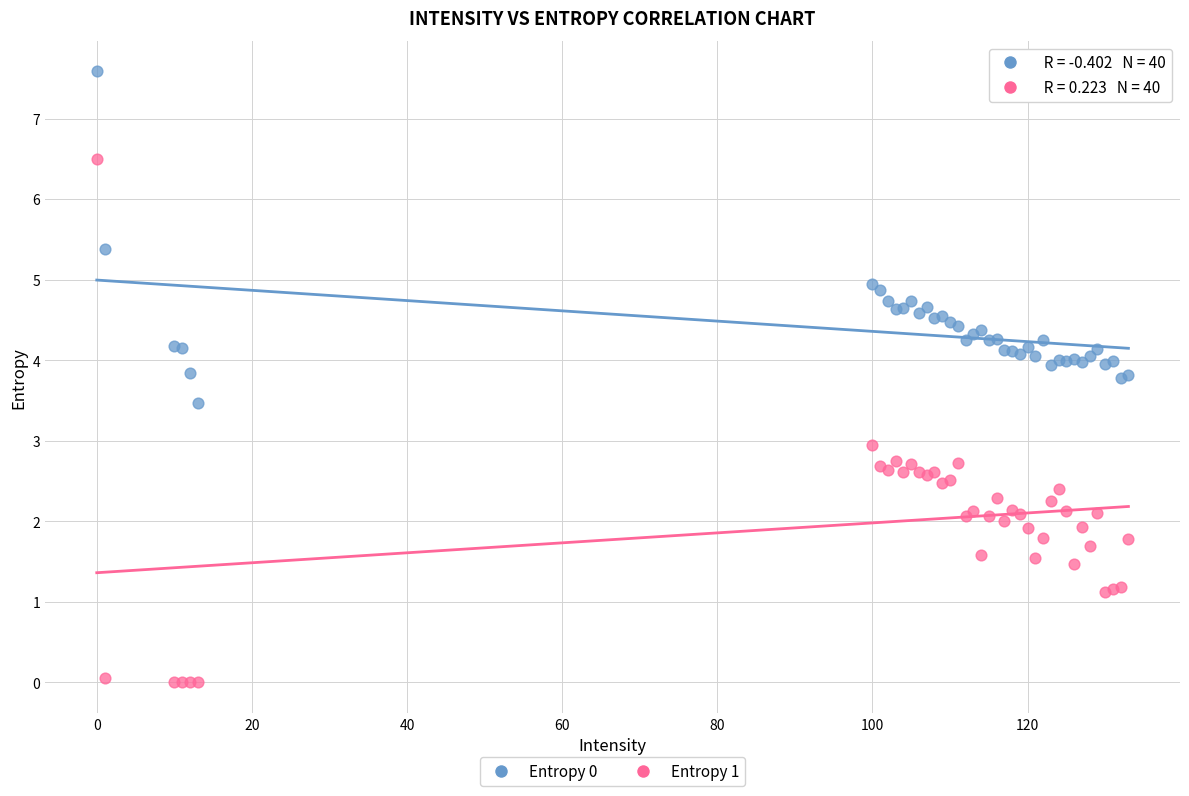

Which series reaches the minimum Y coordinate?

Entropy 1